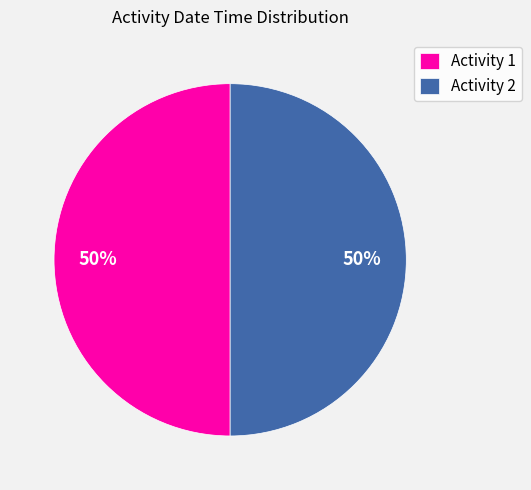

True or false: Activity 2 accounts for 60% of the total.

False